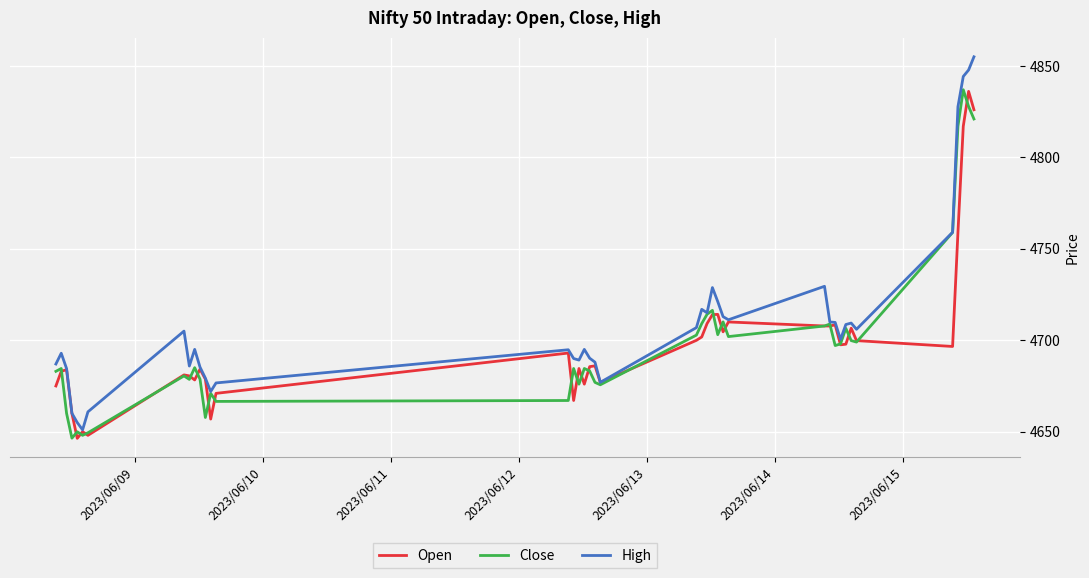

Which series has the largest total across all categories?

High